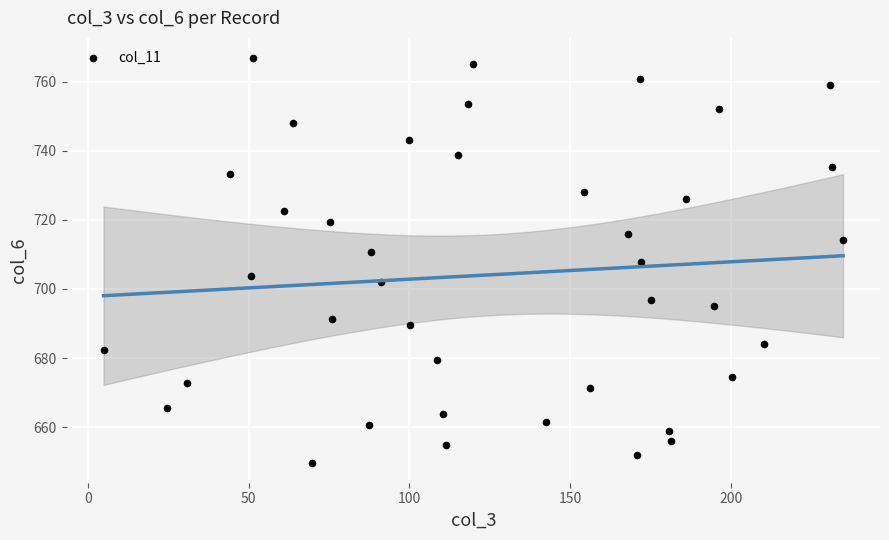

What is the range of X values (max minus min)?

230.1